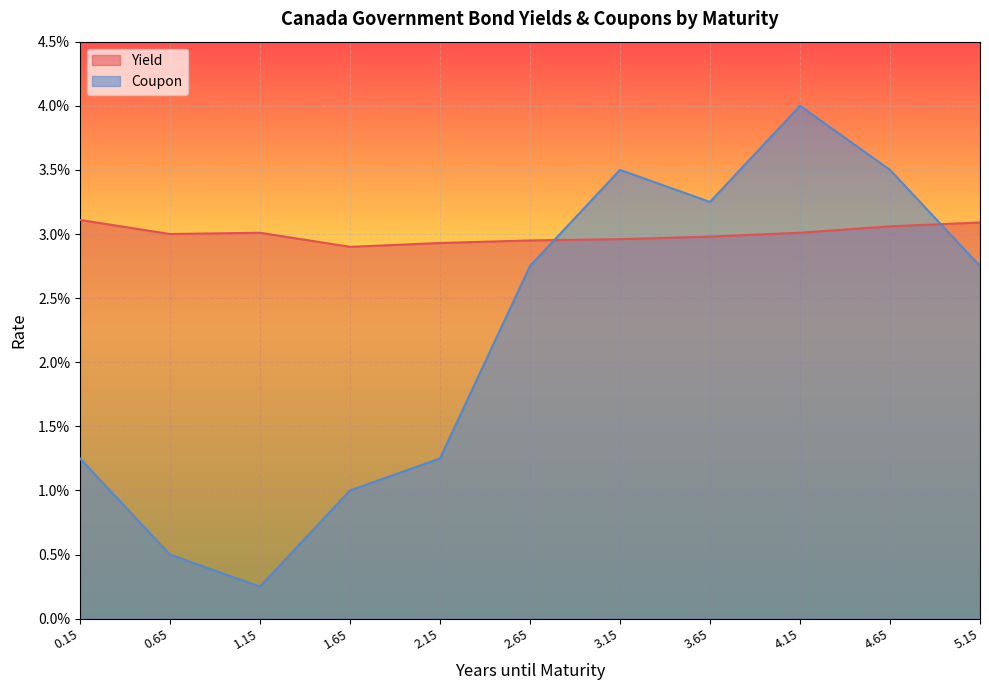

Is the value of Yield at 3.15 greater than the value of Coupon at 1.65?

Yes